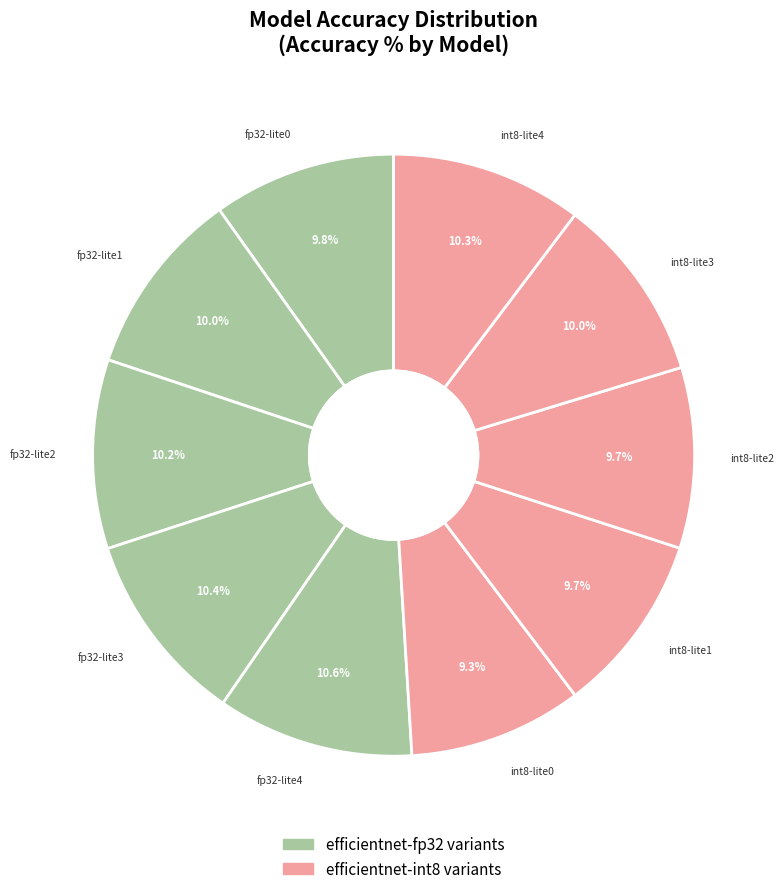

To the nearest percent, what is the average slice percentage?

10%